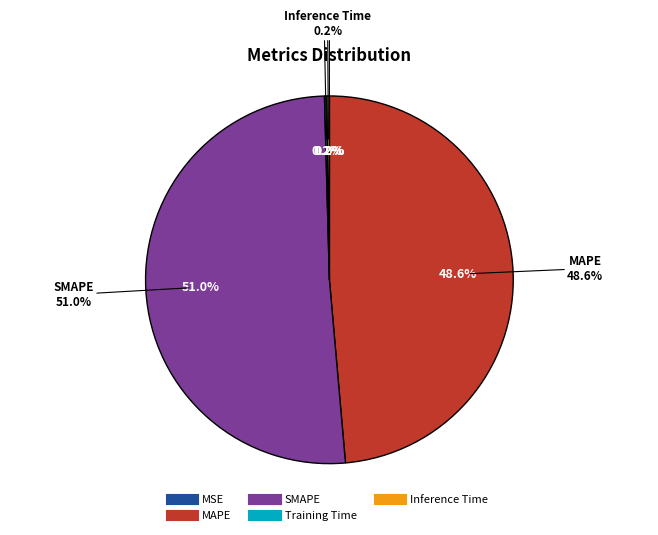

Between Inference Time and MAPE, which is larger?

MAPE